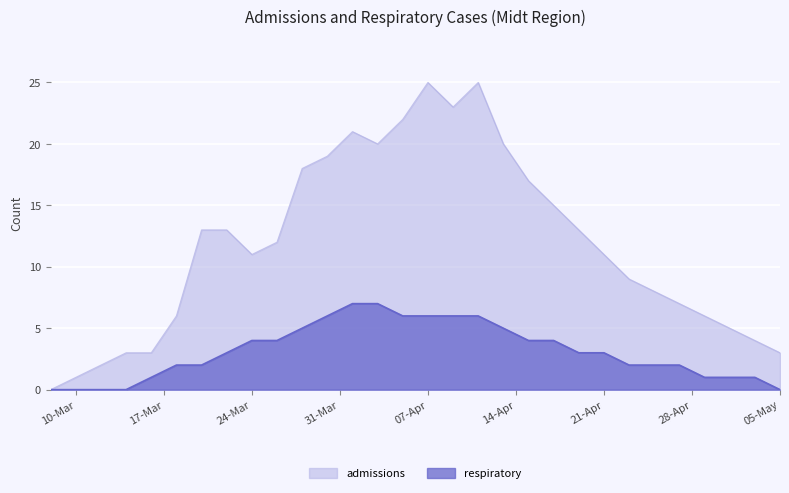

List the series in order of their peak value, highest first.

admissions, respiratory